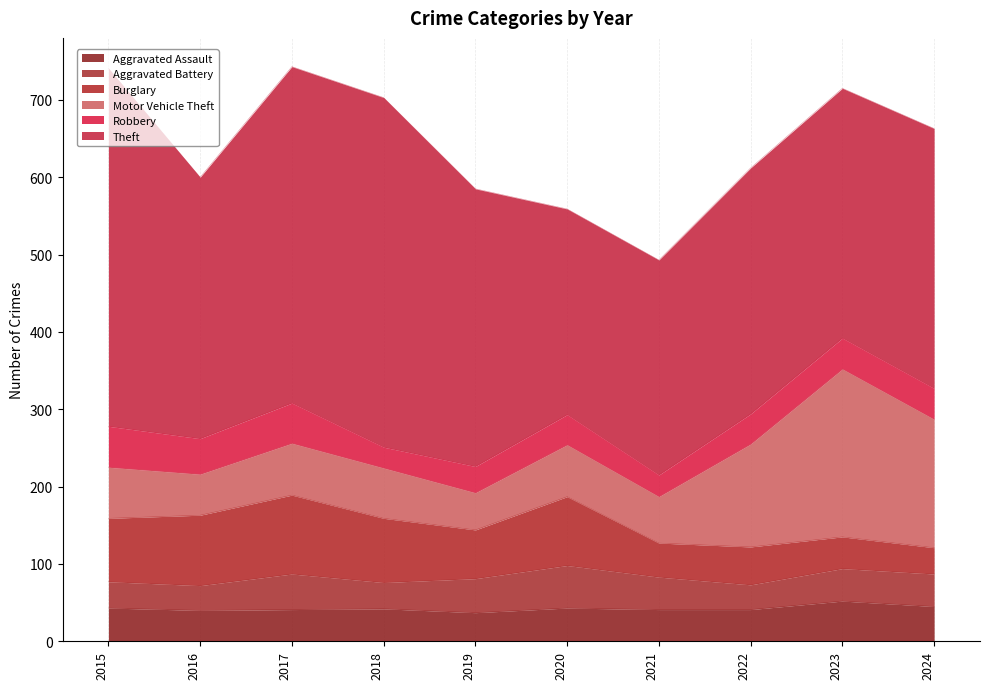

What is the value of the Burglary point at the 6th from the left?

89